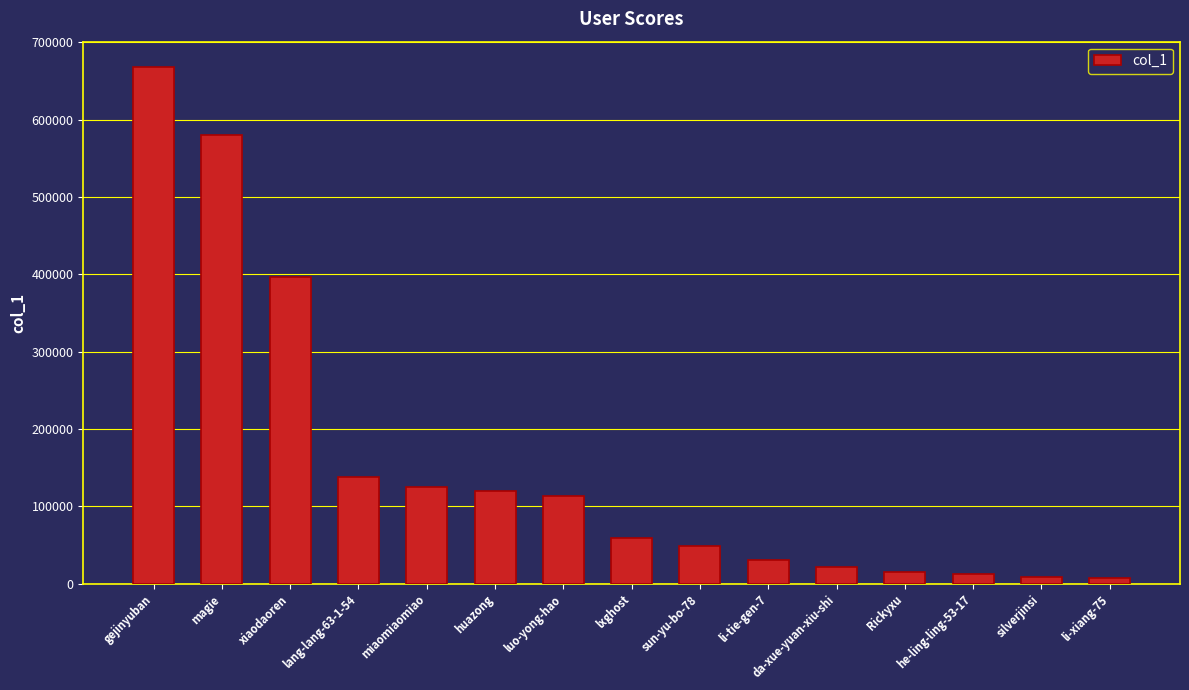

Does the chart contain stacked bars?

No